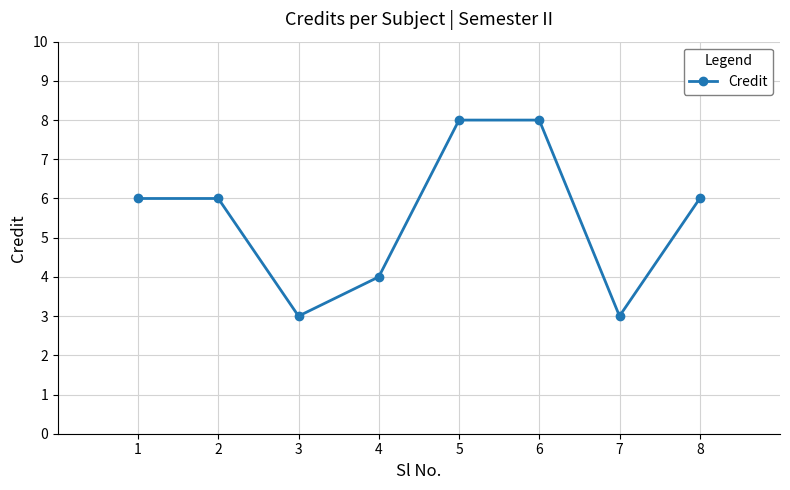

Reading left to right, transcribe all the data shown in this chart.

6	6	3	4	8	8	3	6